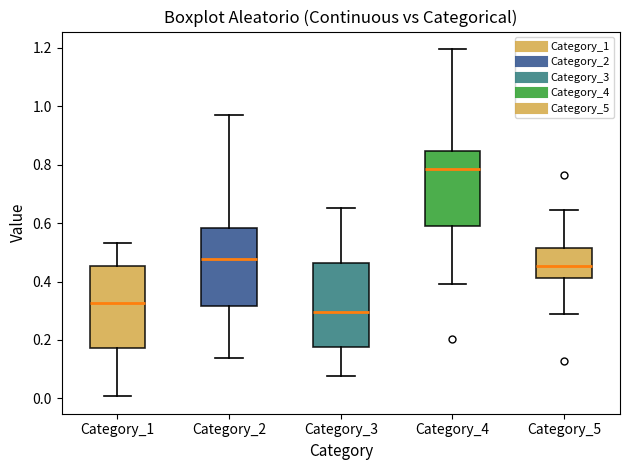

Reading left to right, transcribe this box plot: for each box, give where its median line is, the range the box spans, and where its two whiskers end, as read against the y-axis. The values are not printed on the chart, so give them approximately, as read against the axis.

Category_1: median 0.32, box 0.18 to 0.46, whiskers 0.00 to 0.54
Category_2: median 0.48, box 0.32 to 0.58, whiskers 0.14 to 0.96
Category_3: median 0.30, box 0.18 to 0.46, whiskers 0.08 to 0.64
Category_4: median 0.78, box 0.58 to 0.84, whiskers 0.40 to 1.20
Category_5: median 0.46, box 0.42 to 0.52, whiskers 0.28 to 0.64